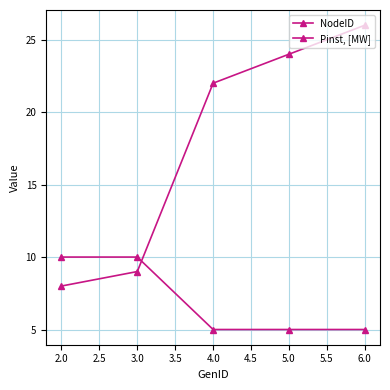

True or false: Pinst, [MW] has more than 0 interior local peaks.

False